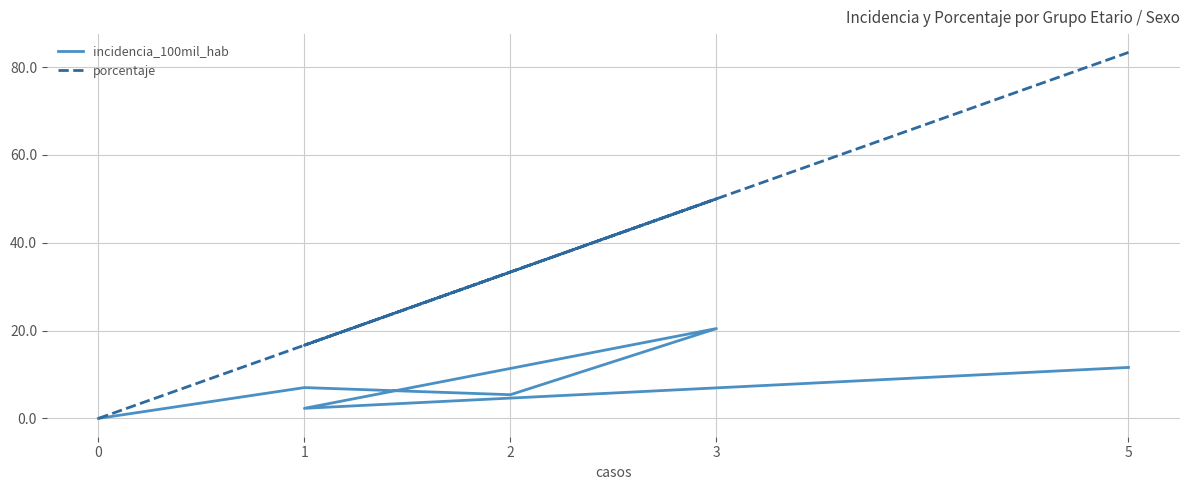

Does the chart display data point markers on the line(s)?

No